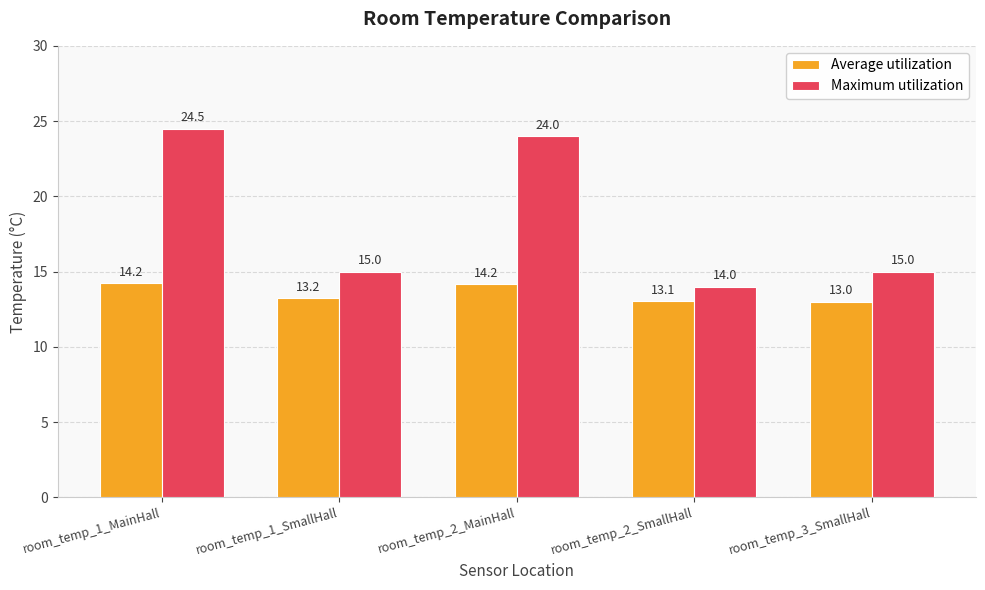

Is it true that Average utilization equals 14.2 at room_temp_2_MainHall?

True